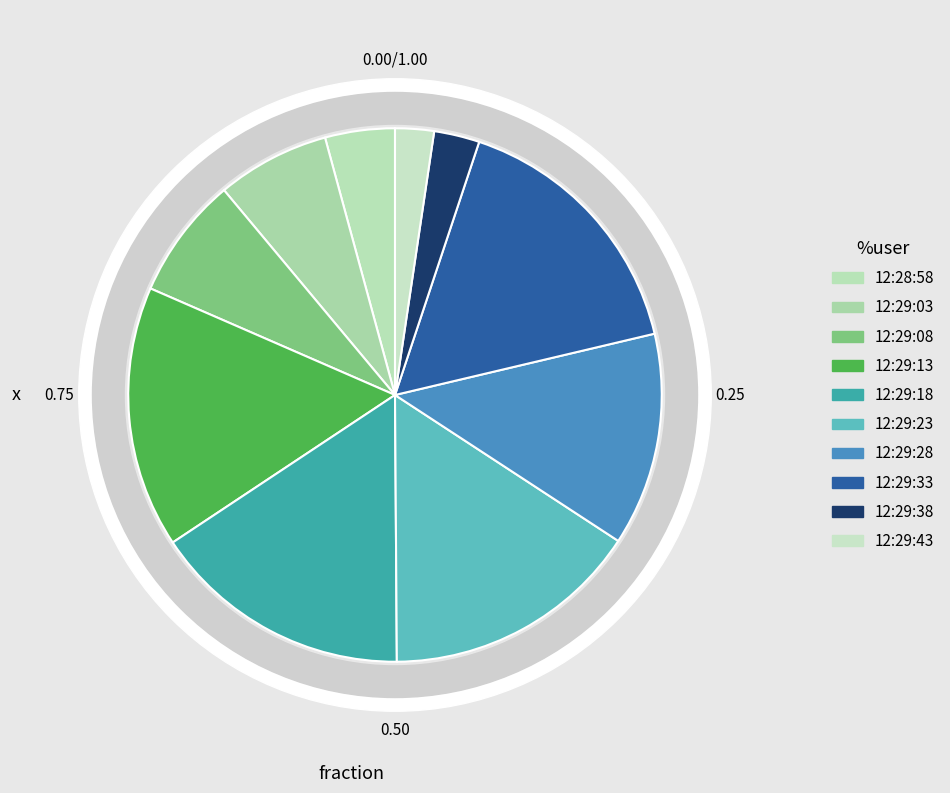

Does 12:29:23 represent more than half of the total?

No